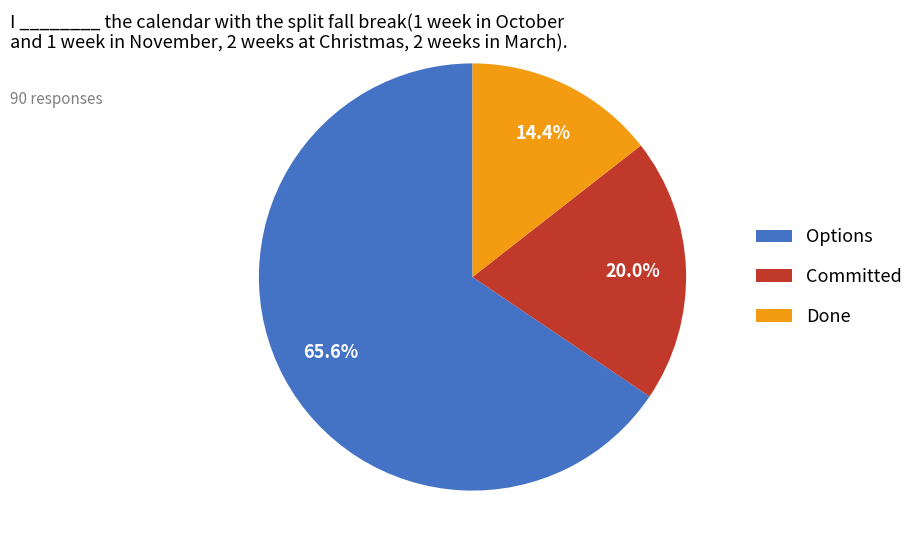

Between Options and Done, which is larger?

Options